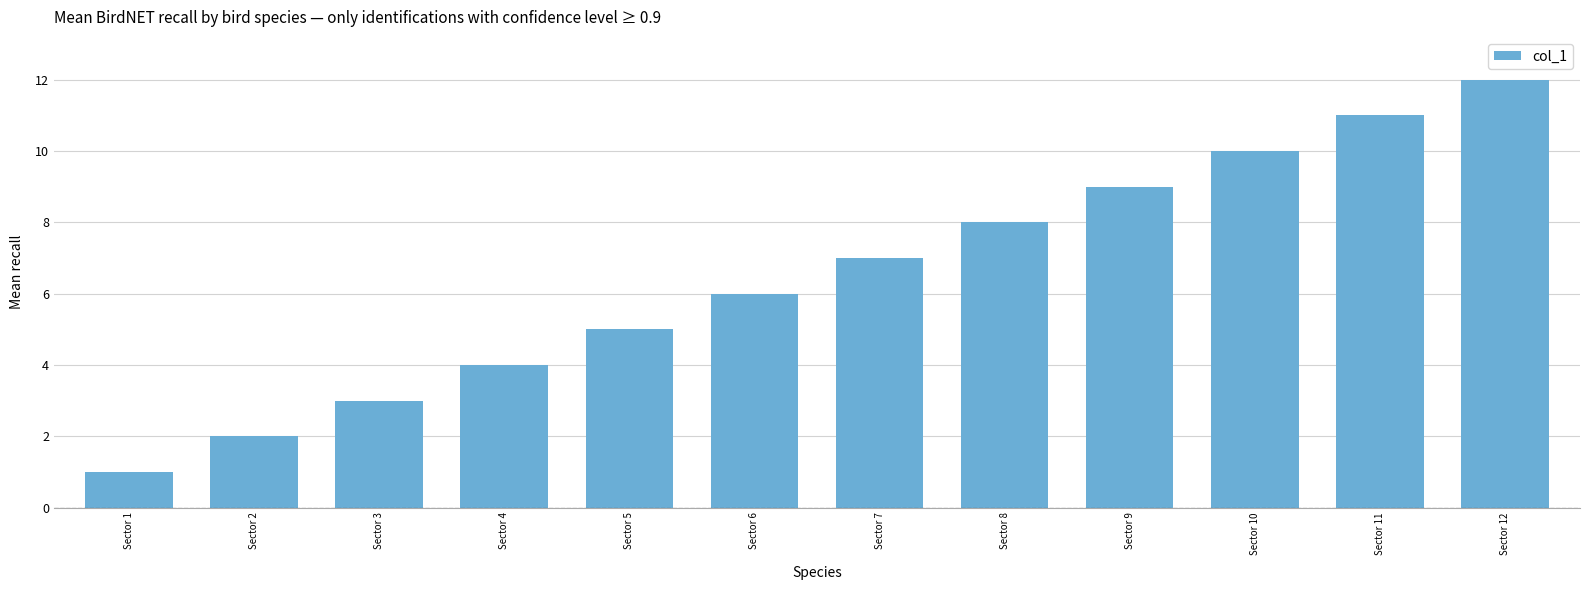

Reading left to right, extract all data points from this chart.

Sector 1=1	Sector 2=2	Sector 3=3	Sector 4=4	Sector 5=5	Sector 6=6	Sector 7=7	Sector 8=8	Sector 9=9	Sector 10=10	Sector 11=11	Sector 12=12